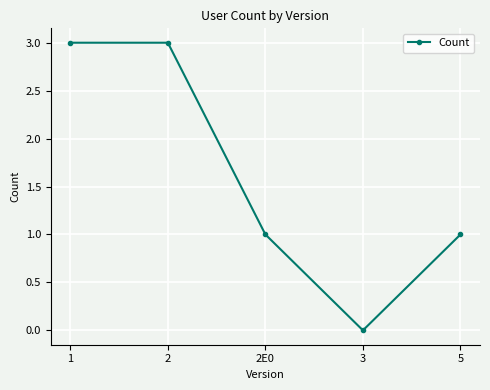

Between 2 and 2E0, which is larger?

2